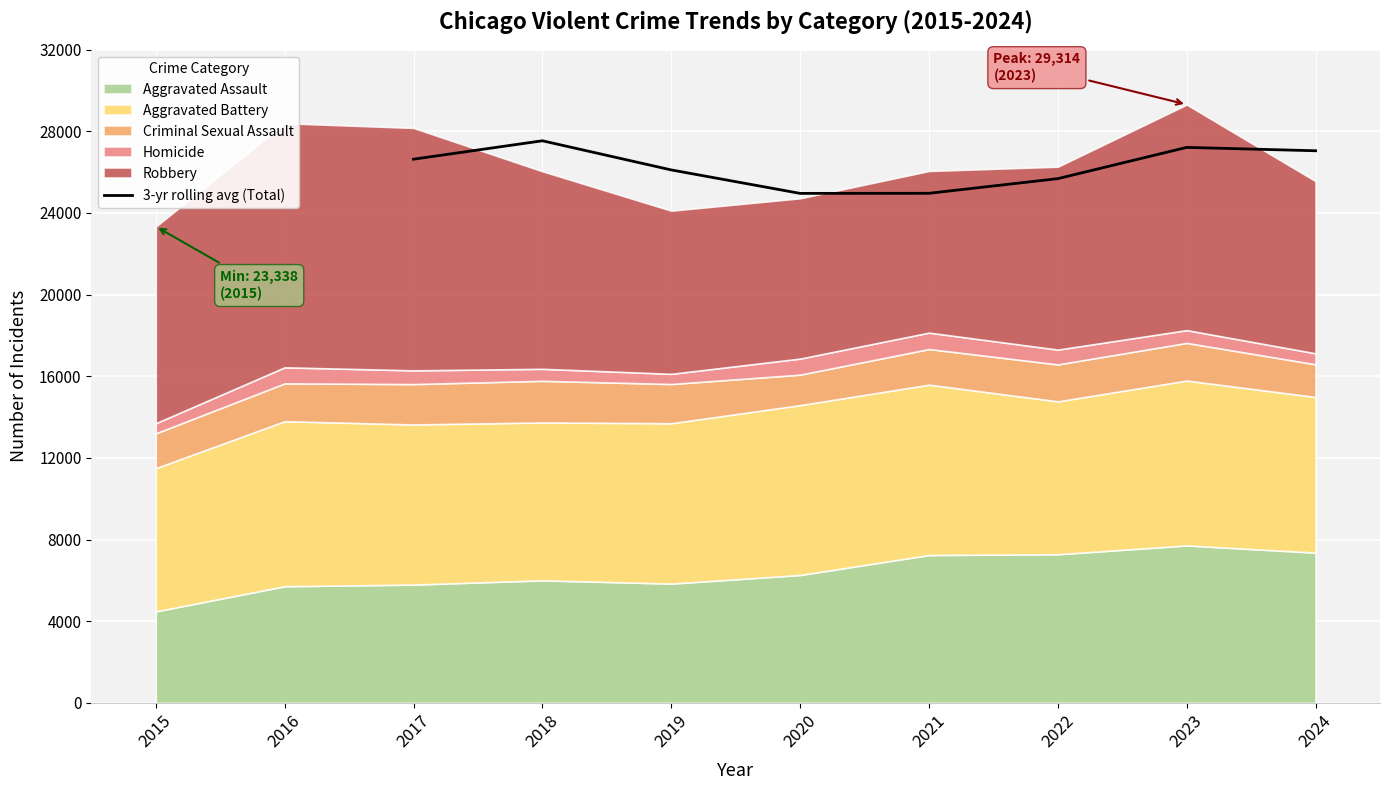

Reading left to right, what are all the values shown in this chart?

26635.3	27538.0	26109.7	24960.3	24964.7	25683.0	27214.0	27048.3